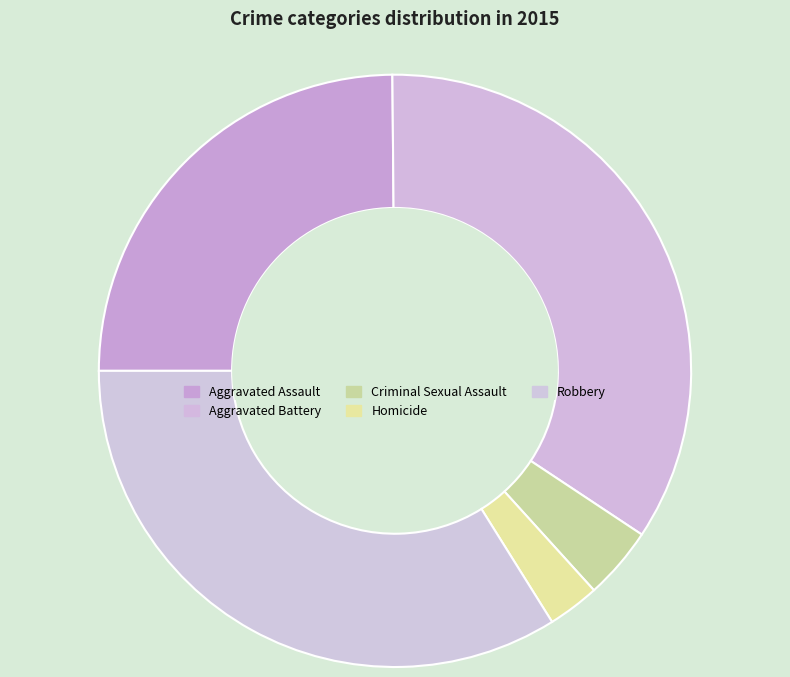

Between Aggravated Battery and Robbery, which is larger?

Aggravated Battery